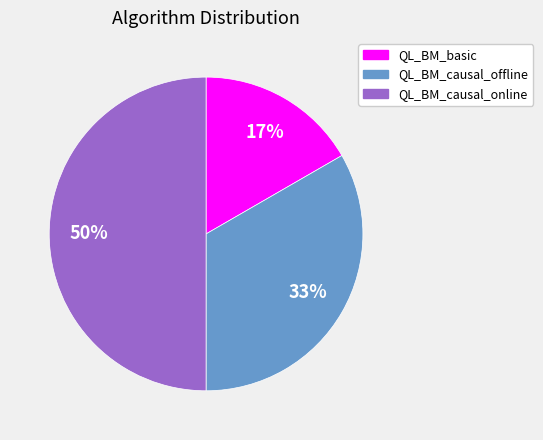

True or false: QL_BM_causal_online accounts for 41% of the total.

False